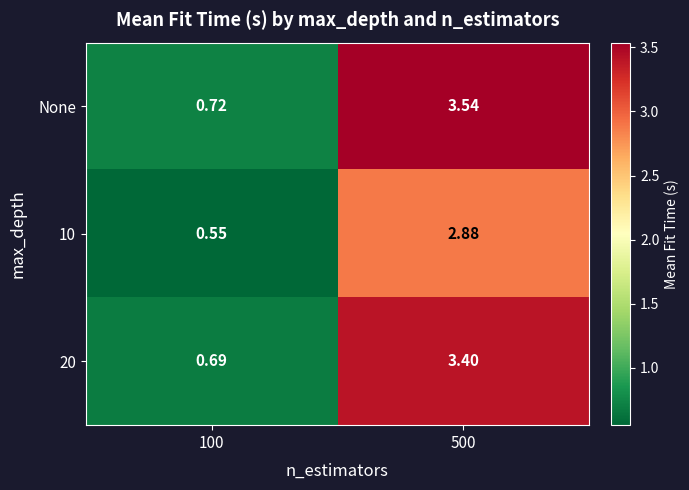

Which label corresponds to the largest value in the chart?

500